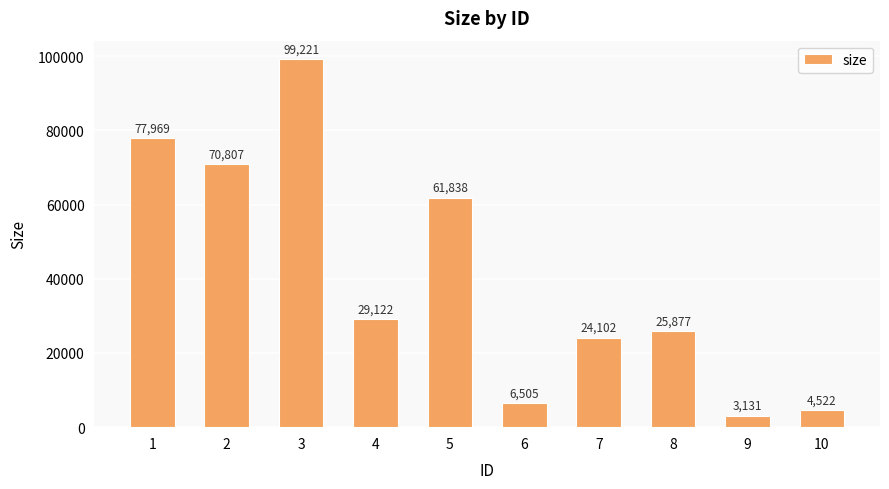

What is the difference between the values at 9 and 5?

58707